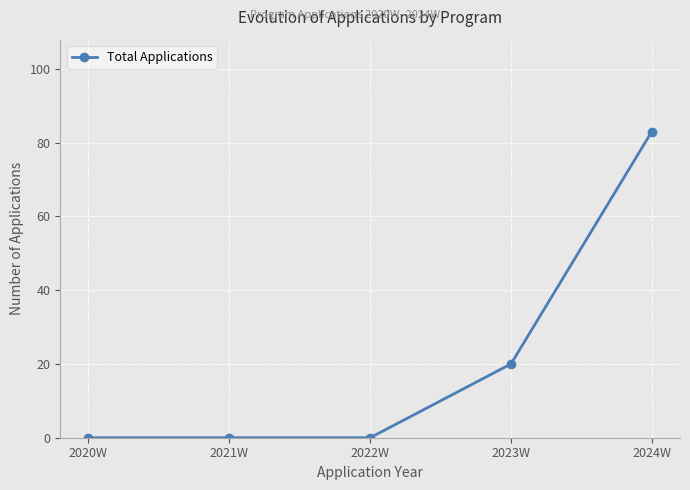

Which category has the highest value across all series?

2024W